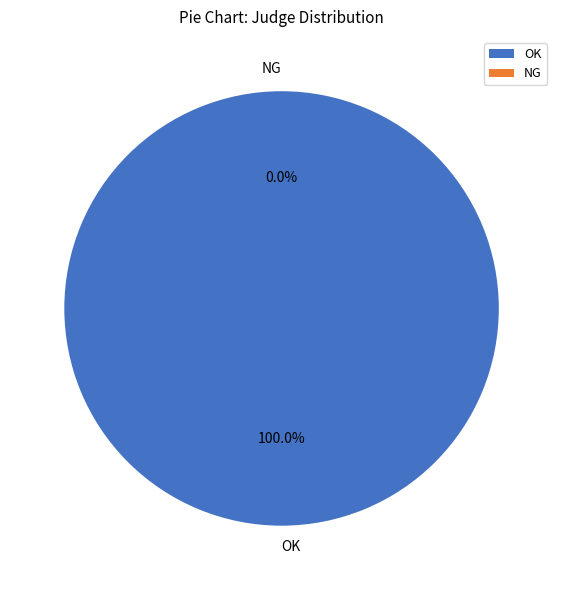

To the nearest percent, what is the difference between the OK and NG slice percentages?

100%